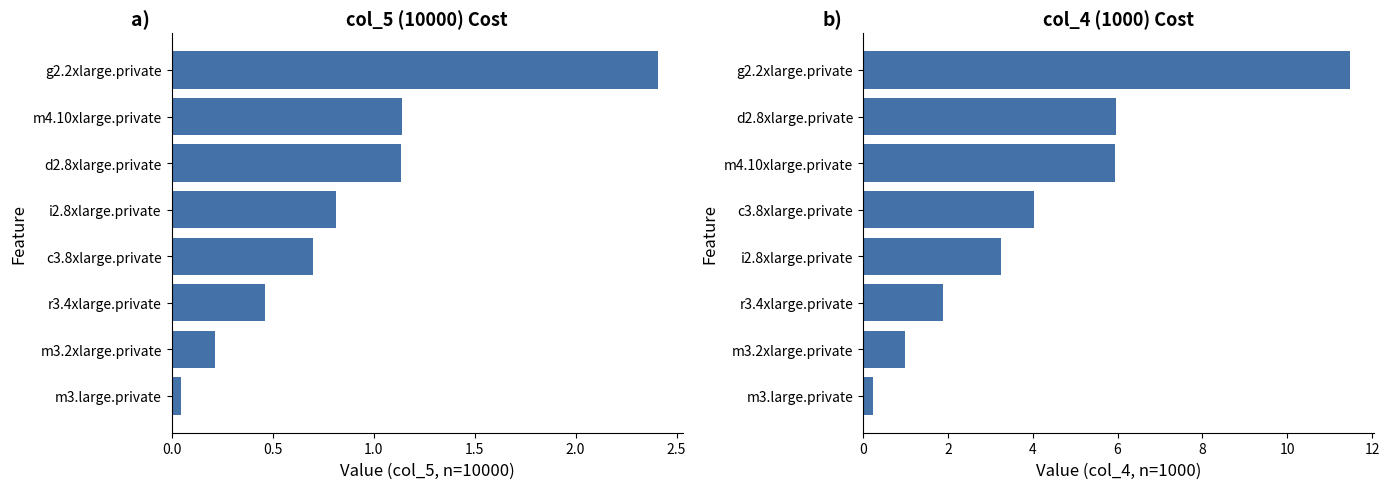

What is the value of the col_4 (1000) bar at the 7th from the left?

6.0